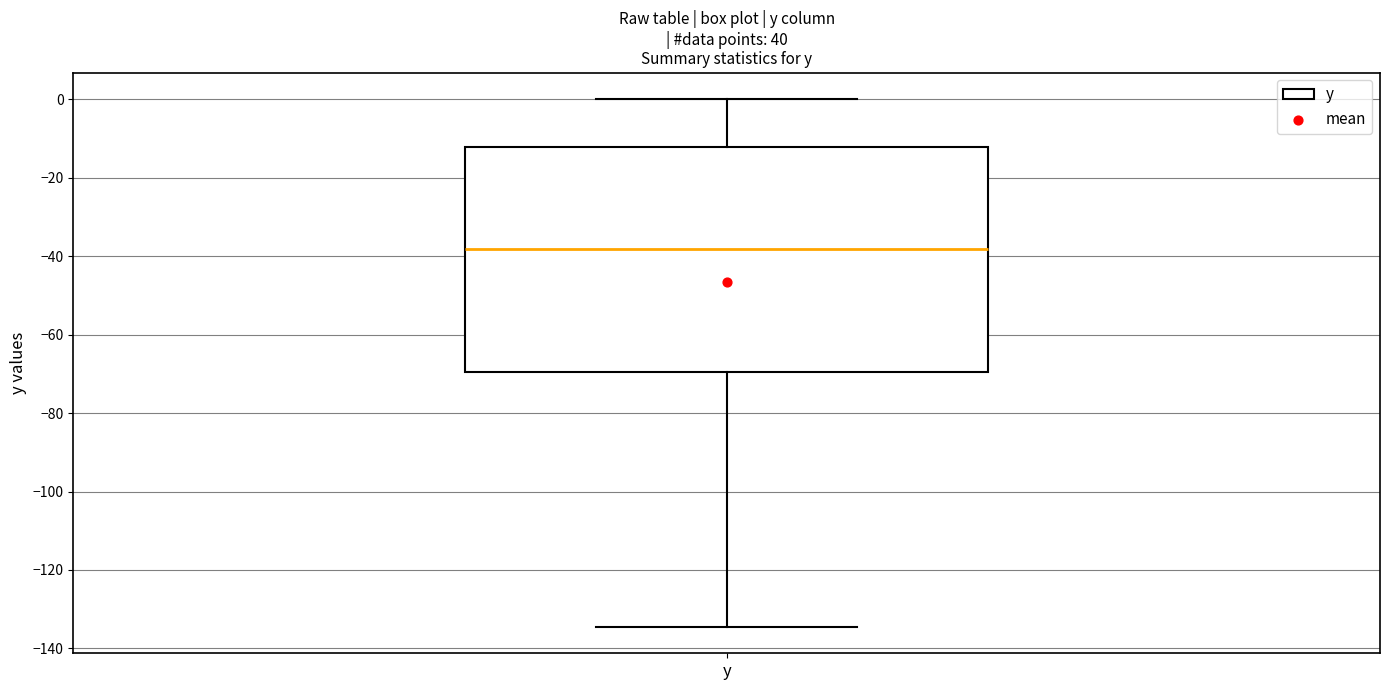

Transcribe this box plot: give where the median line is, the range the box spans, and where the two whiskers end, as read against the y-axis. The values are not printed on the chart, so give them approximately, as read against the axis.

median -38, box -70 to -12, whiskers -134 to 0